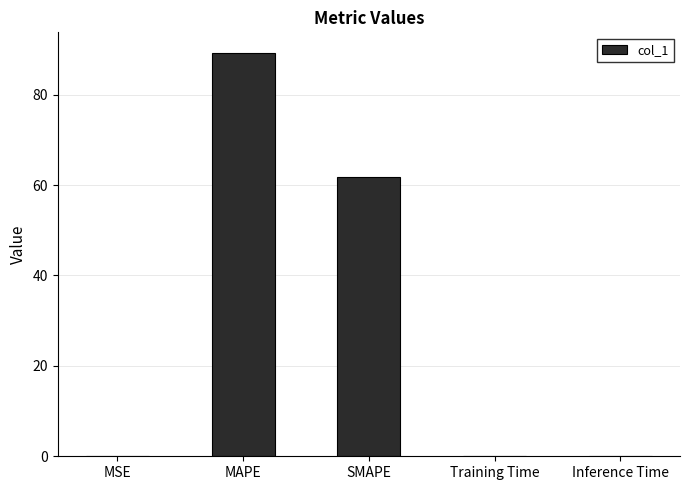

What is the approximate value at SMAPE?

61.7